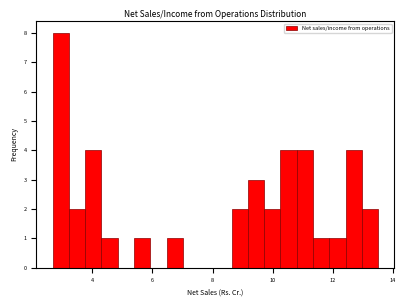

Around what value on the x-axis is the tallest bar? Give the approximate position of its centre, as read against the axis.

3.0